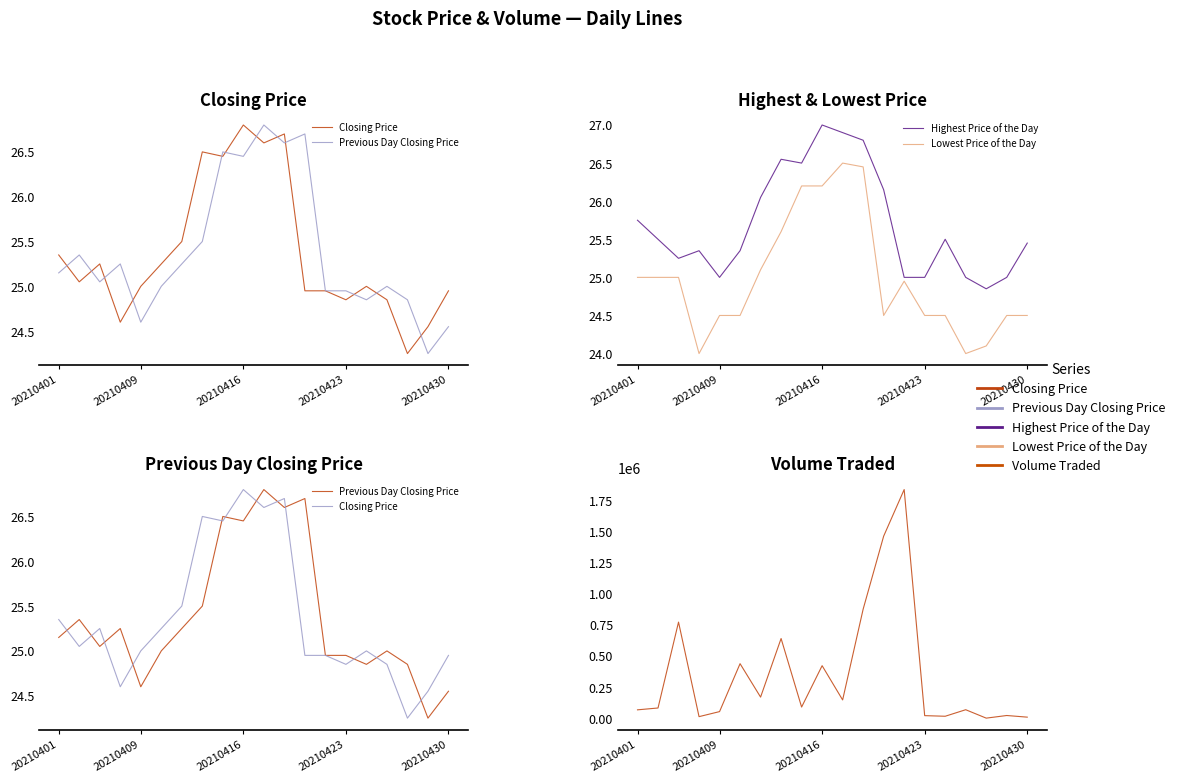

What is the value of the Closing Price point at the 1st from the left?

25.4